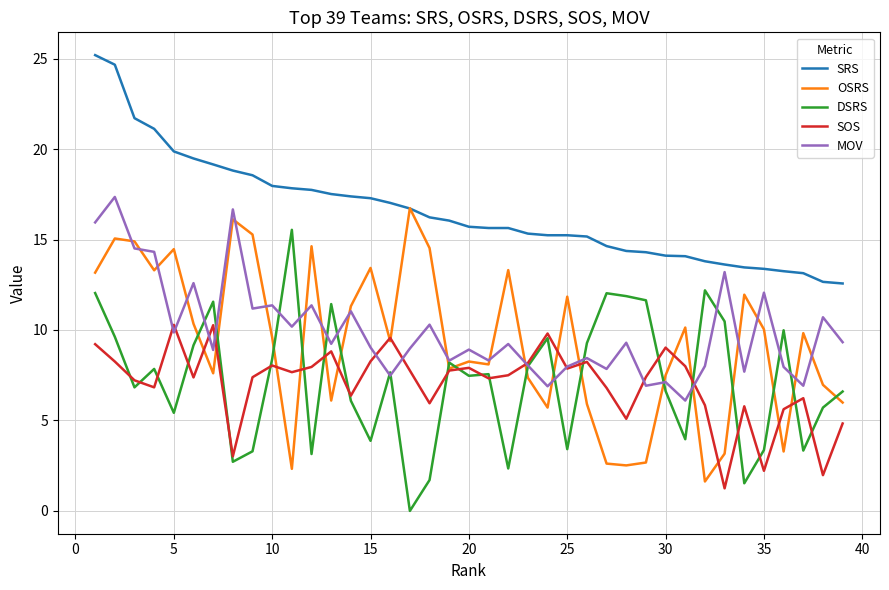

Which series has the largest total across all categories?

SRS